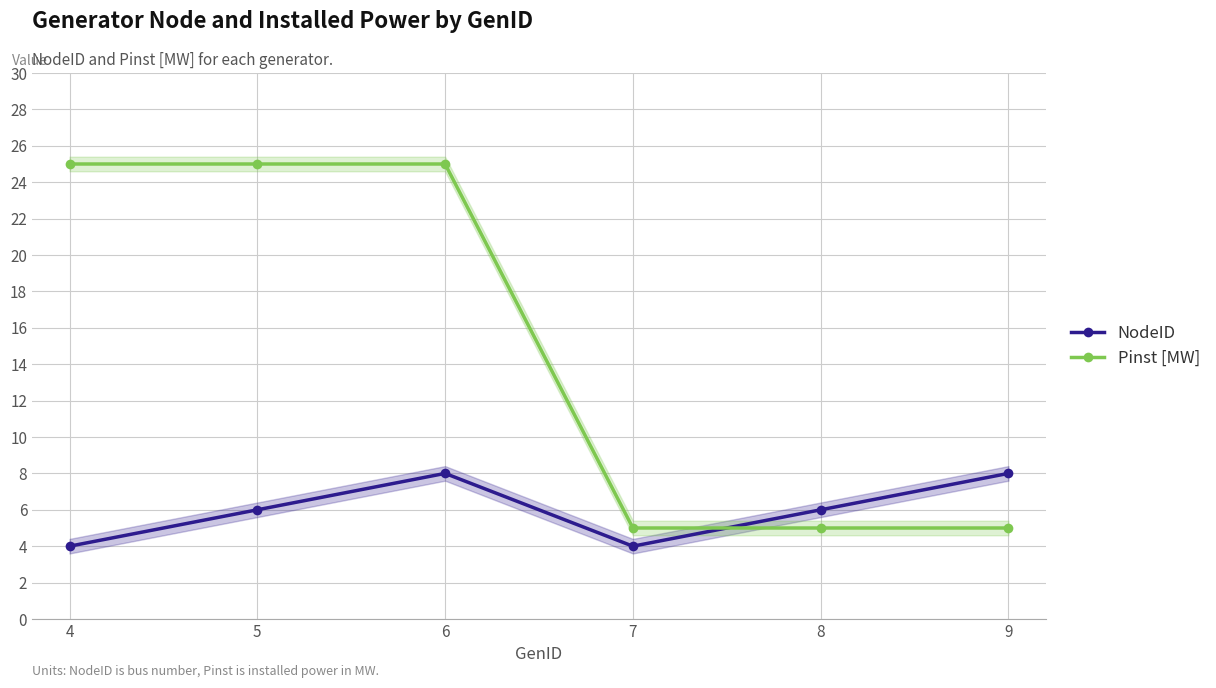

At which category does the chart reach its peak across all series?

4